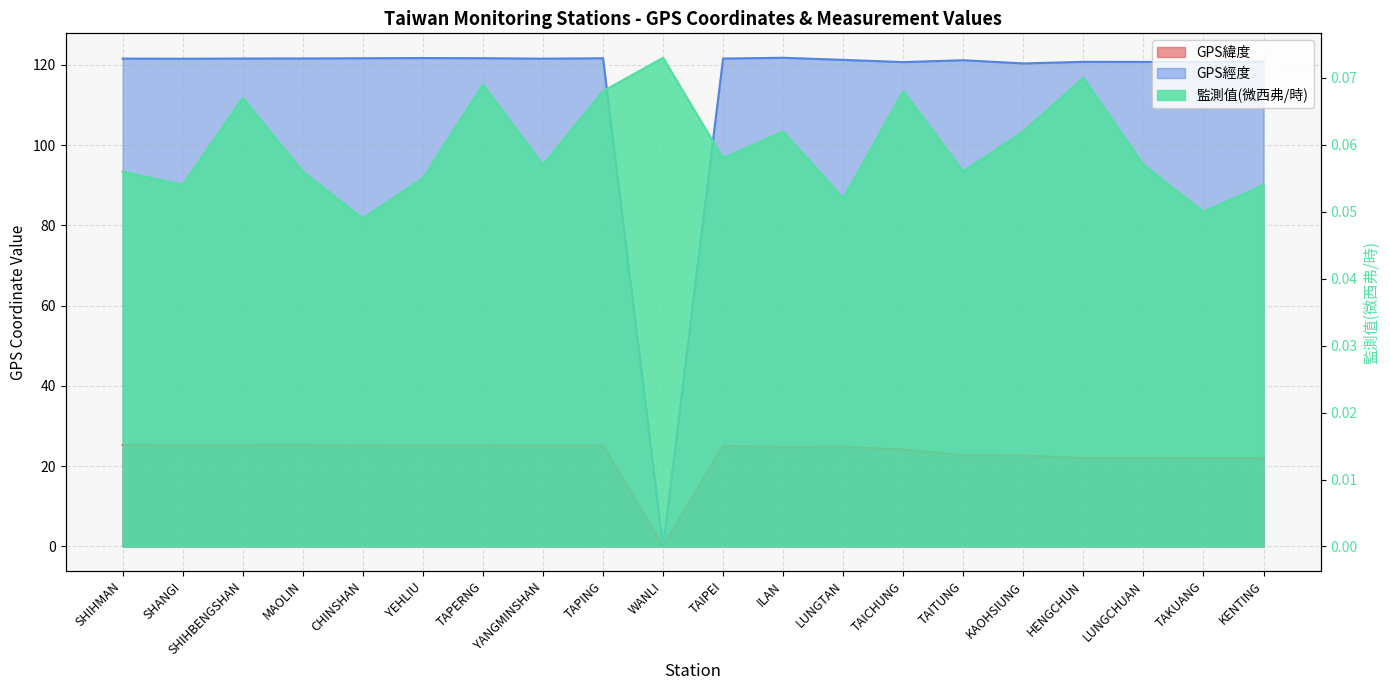

Count the 監測值(微西弗/時) values in the range 0 to 1.

20